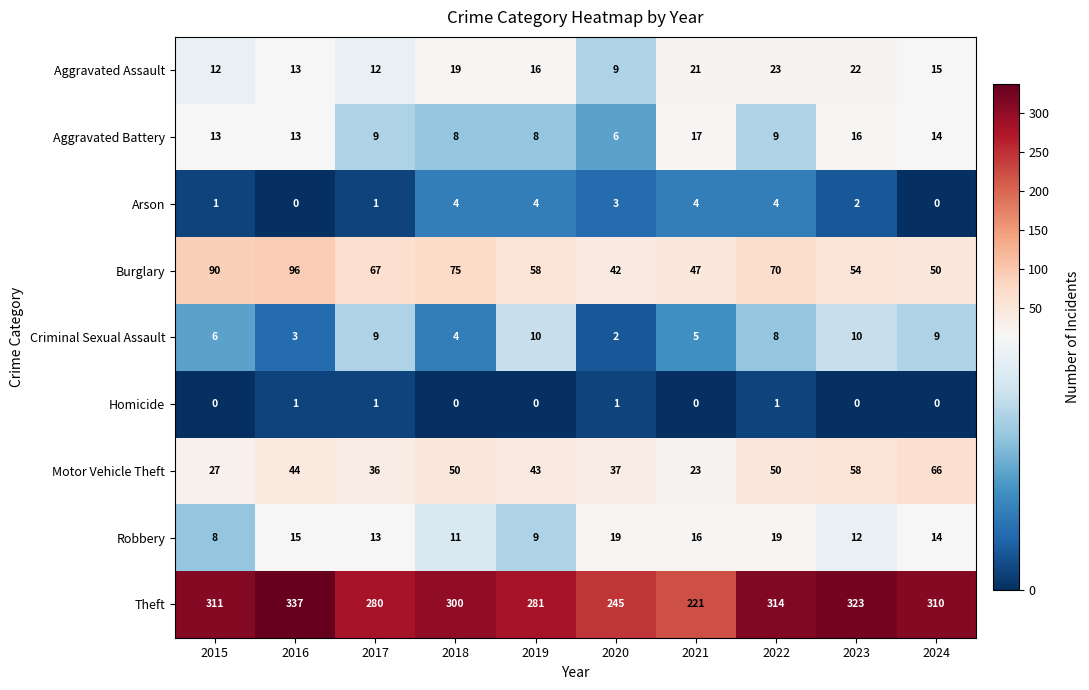

How many data points does each series have?

10